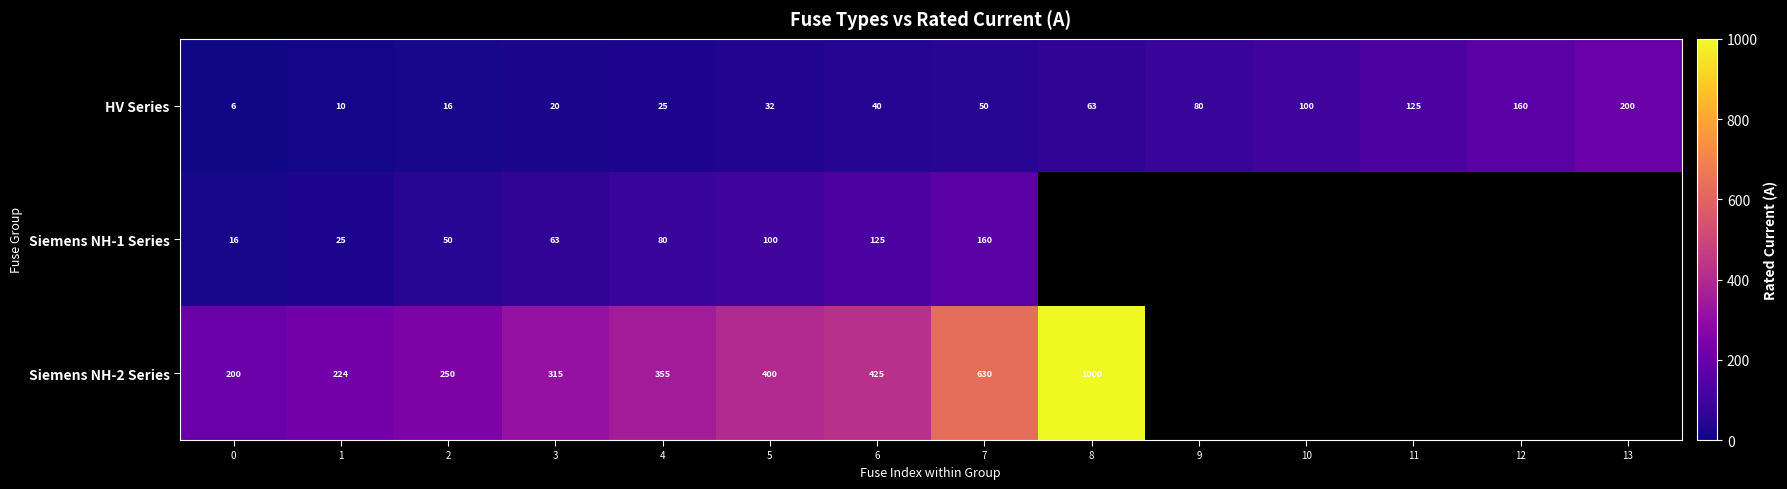

What is the difference between the highest and lowest values at 0?

194.0